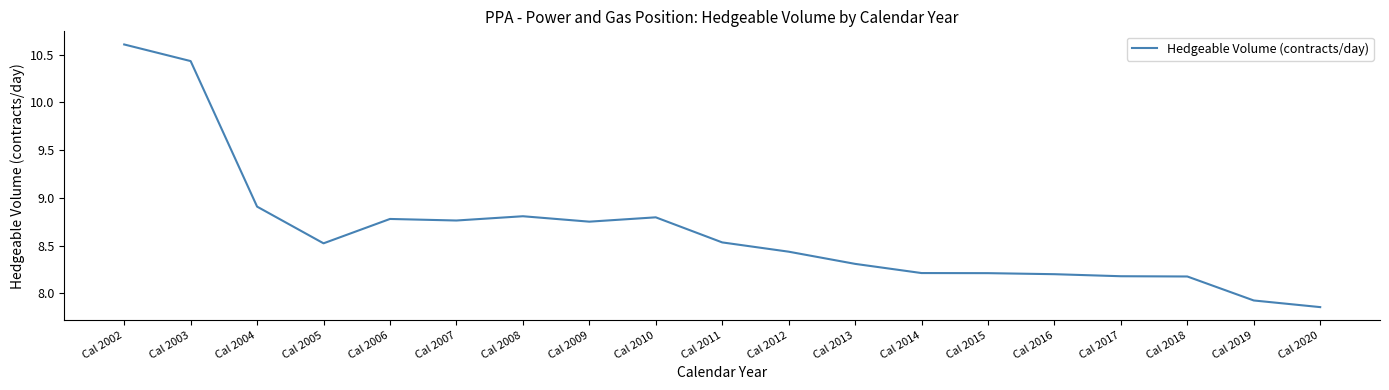

What is the difference between the values at Cal 2013 and Cal 2020?

0.5